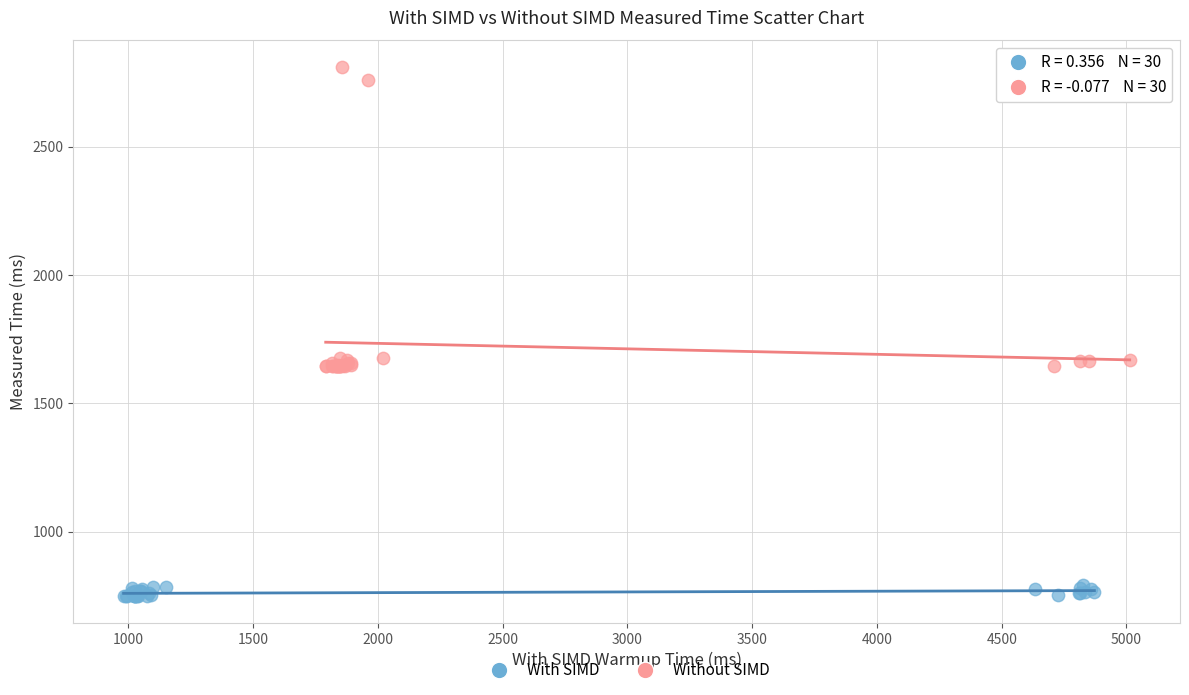

Which series has the widest spread of Y values?

Without SIMD